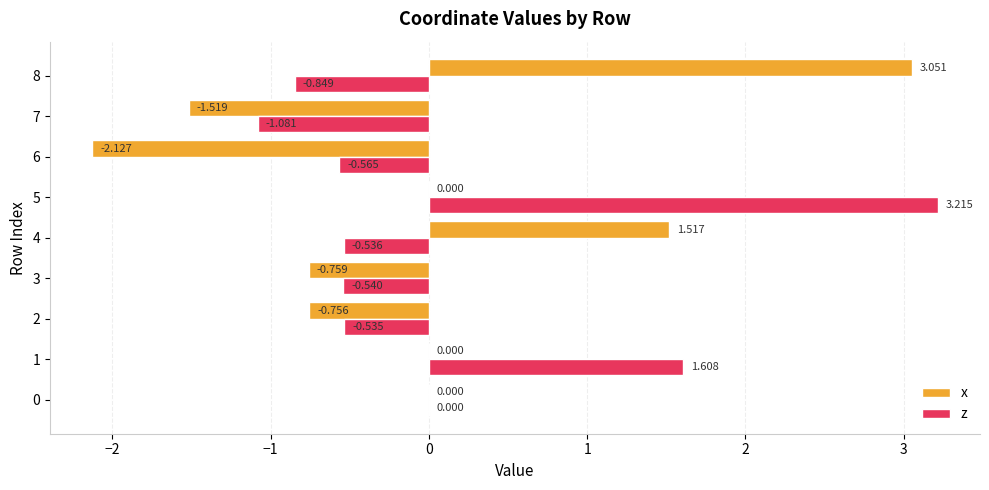

How many categories are shown in the chart?

9